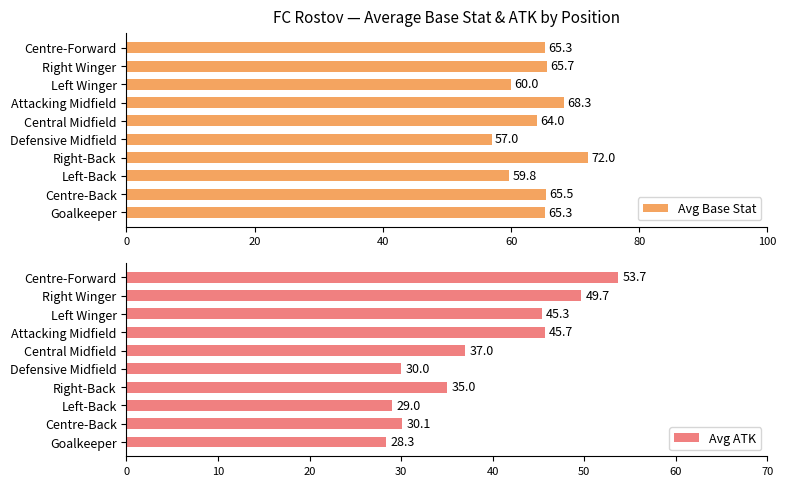

Read the Avg Base Stat value at Left Winger.

60.0